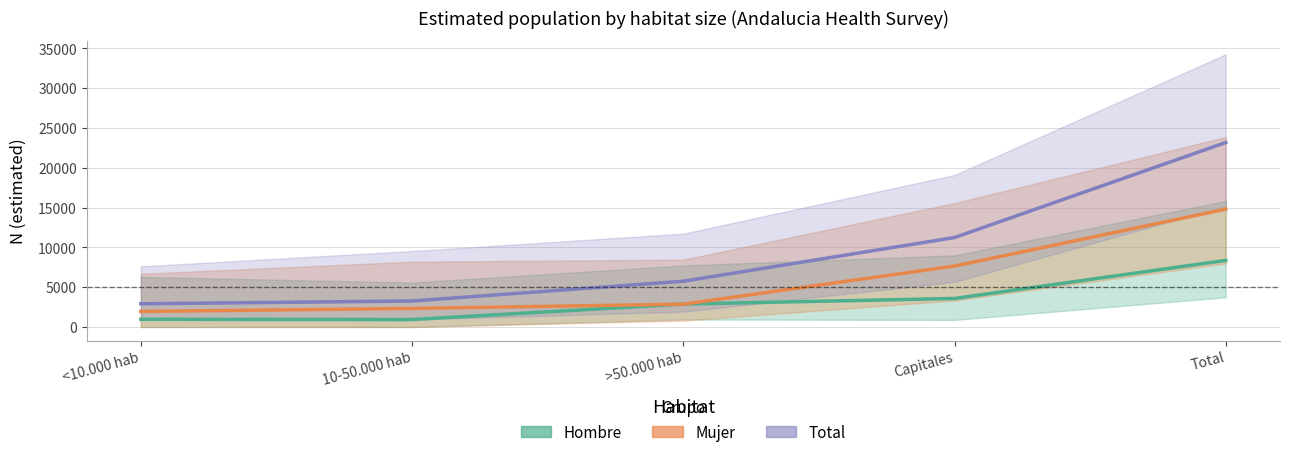

Rank the series by their average value, from highest to lowest.

Total, Mujer, Hombre